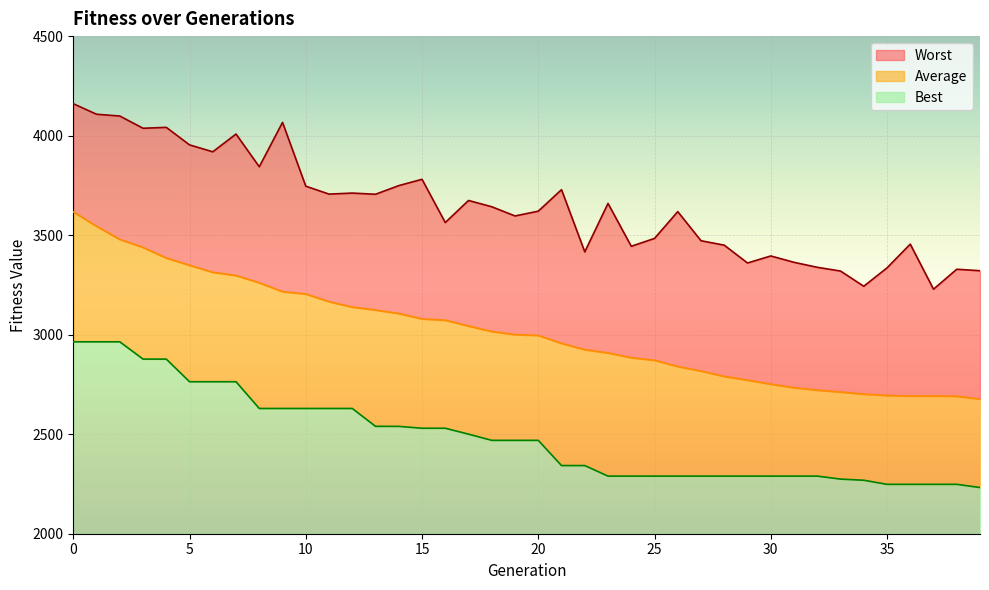

Reading right to left, list all the values displayed in this chart.

Best: 39=2232.1	38=2248.1	37=2248.1	36=2248.1	35=2248.1	34=2268.7	33=2274.5	32=2289.5	31=2289.5	30=2289.5	29=2289.5	28=2289.5	27=2289.5	26=2289.5	25=2289.5	24=2289.5	23=2289.5	22=2342.5	21=2342.5	20=2469.2	19=2469.2	18=2469.2	17=2500.3	16=2530.0	15=2530.0	14=2539.4	13=2539.4	12=2629.3	11=2629.3	10=2629.3	9=2629.3	8=2629.3	7=2763.6	6=2763.6	5=2763.6	4=2877.3	3=2877.3	2=2964.2	1=2964.2	0=2964.2
Average: 39=2676.6	38=2690.8	37=2691.9	36=2691.8	35=2694.8	34=2701.5	33=2712.0	32=2721.7	31=2733.7	30=2751.6	29=2771.8	28=2790.4	27=2817.4	26=2840.3	25=2871.5	24=2884.6	23=2908.4	22=2924.9	21=2956.5	20=2996.4	19=3000.5	18=3016.1	17=3043.7	16=3072.9	15=3079.5	14=3106.4	13=3124.0	12=3138.7	11=3165.9	10=3204.4	9=3216.4	8=3260.7	7=3297.3	6=3313.5	5=3348.7	4=3385.4	3=3438.4	2=3478.8	1=3544.7	0=3617.1
Worst: 39=3321.3	38=3328.8	37=3228.5	36=3454.9	35=3335.6	34=3243.3	33=3319.7	32=3338.5	31=3363.6	30=3395.5	29=3360.2	28=3449.6	27=3471.9	26=3618.3	25=3483.7	24=3444.1	23=3659.4	22=3416.0	21=3728.6	20=3620.5	19=3596.5	18=3642.7	17=3674.2	16=3563.3	15=3780.6	14=3748.9	13=3705.4	12=3711.4	11=3706.2	10=3746.2	9=4066.5	8=3843.5	7=4008.0	6=3918.8	5=3953.5	4=4041.6	3=4037.1	2=4098.5	1=4107.5	0=4160.3